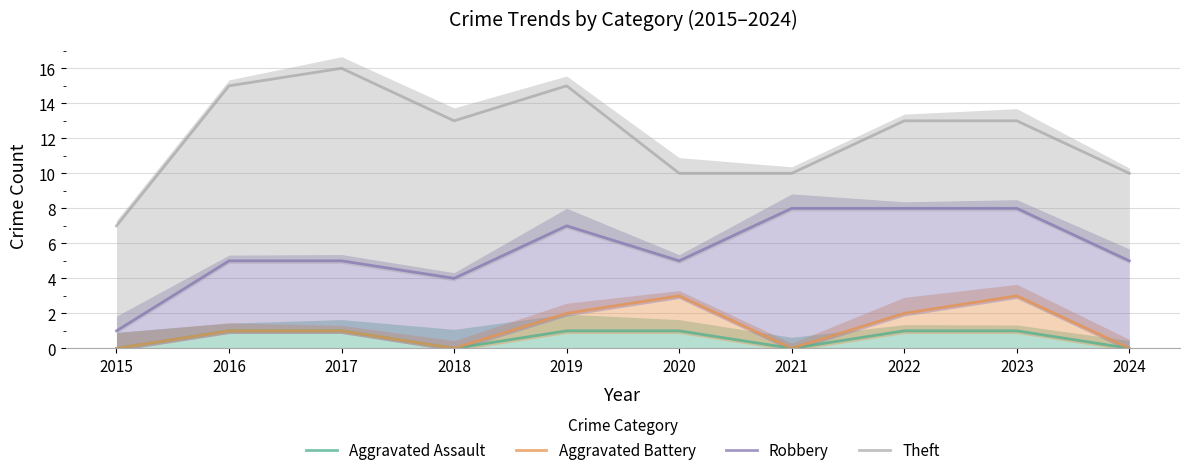

What are all the series names shown in the legend?

Aggravated Assault, Aggravated Battery, Robbery, Theft